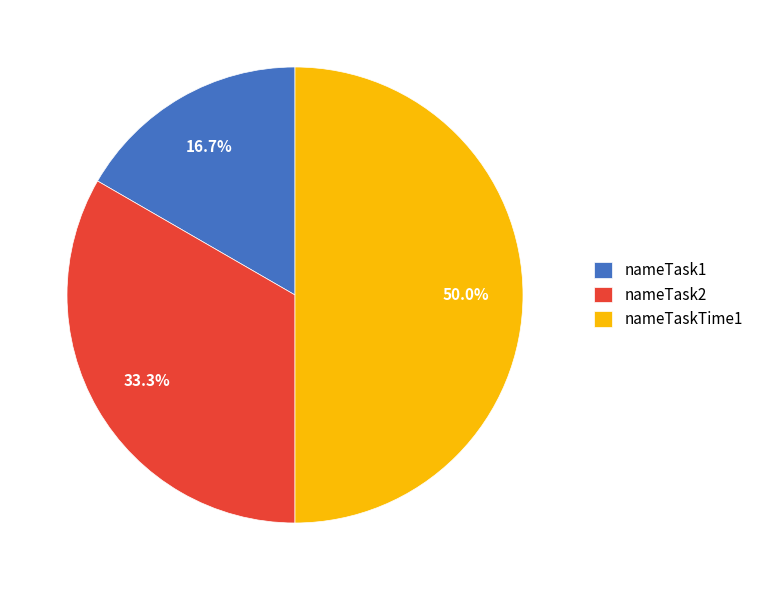

What is the smallest slice in the pie chart?

nameTask1